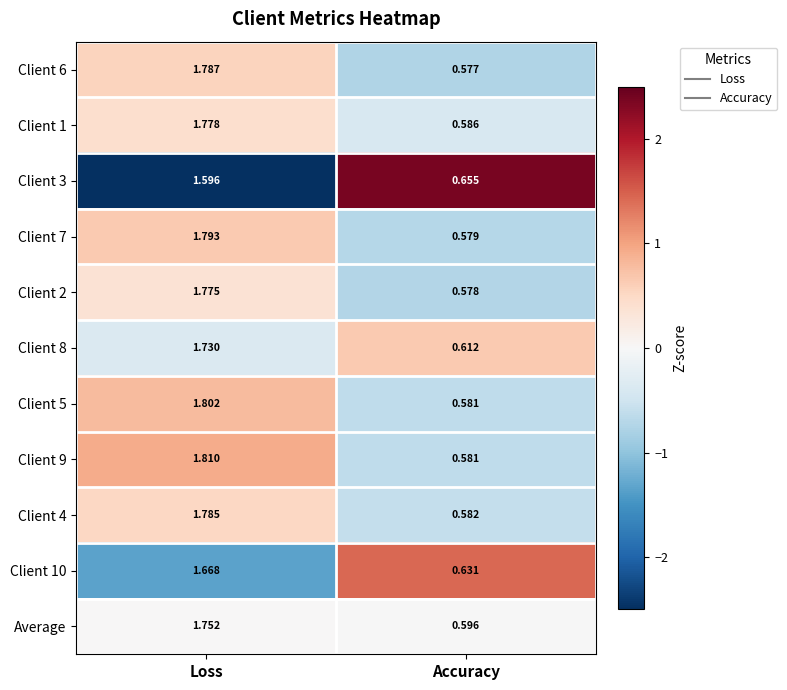

What is the difference between the highest and lowest values at Accuracy?

0.1